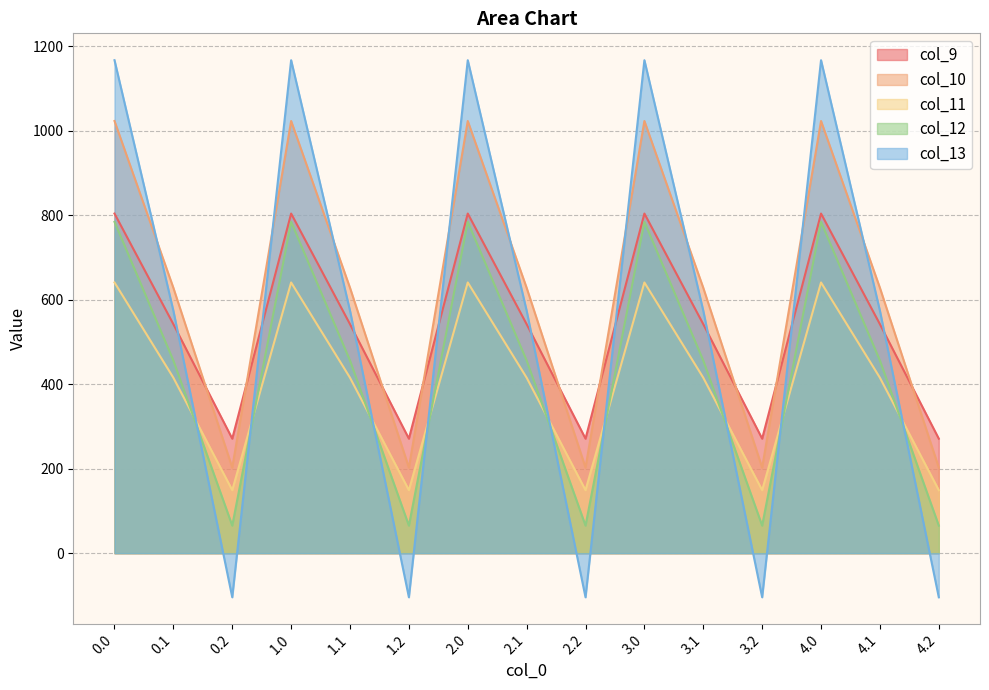

Which series has the largest total across all categories?

col_10